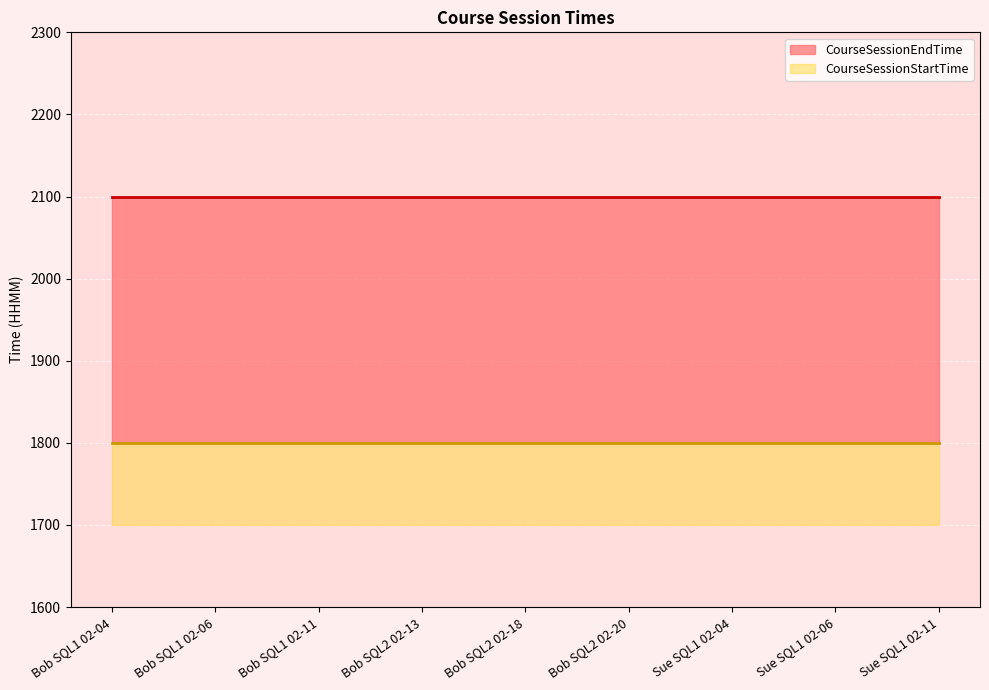

True or false: CourseSessionStartTime and CourseSessionEndTime cross at least once.

False